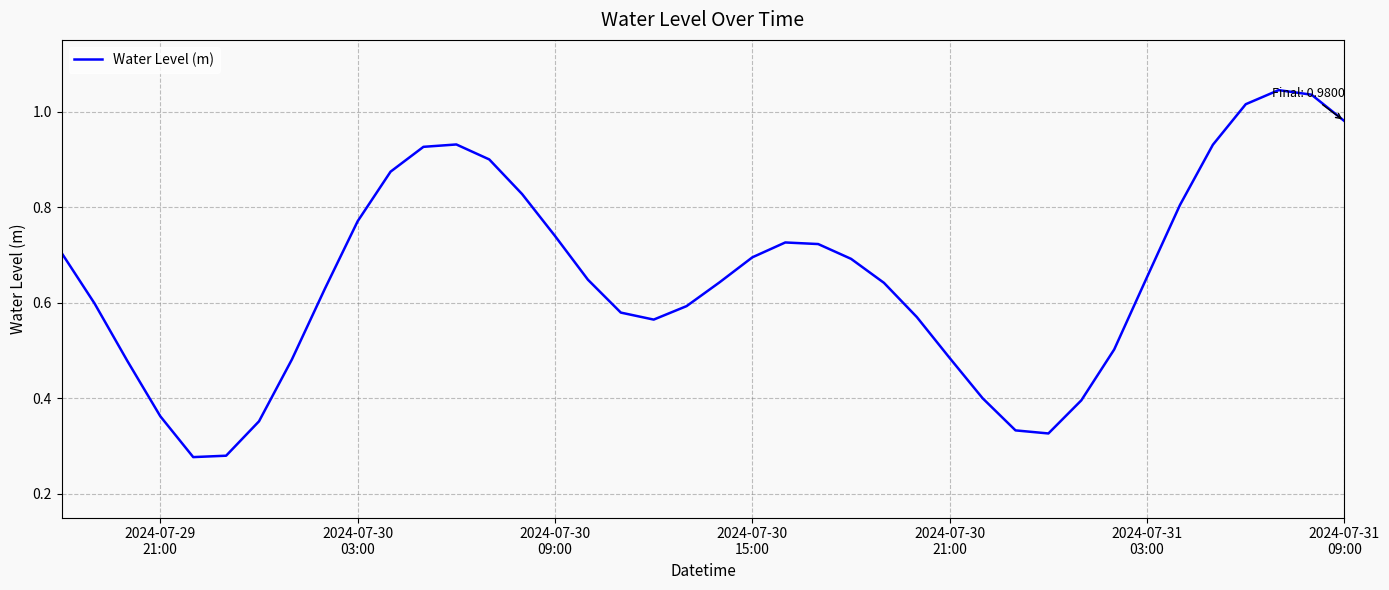

Reading left to right, extract all data points from this chart.

0.7	0.6	0.5	0.4	0.3	0.3	0.4	0.5	0.6	0.8	0.9	0.9	0.9	0.9	0.8	0.7	0.6	0.6	0.6	0.6	0.6	0.7	0.7	0.7	0.7	0.6	0.6	0.5	0.4	0.3	0.3	0.4	0.5	0.7	0.8	0.9	1.0	1.0	1.0	1.0